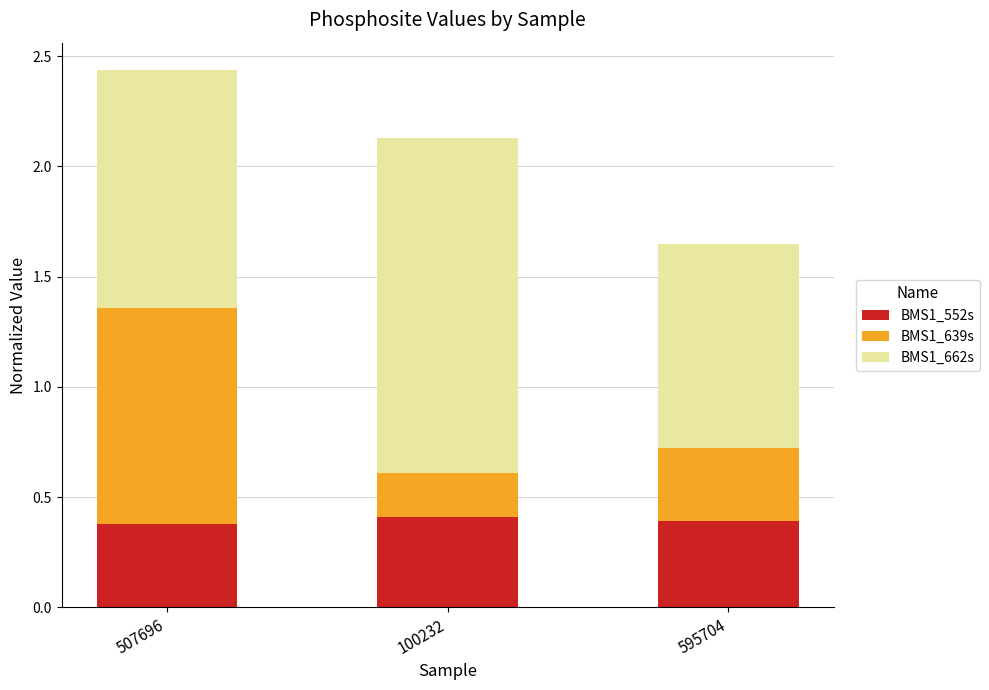

True or false: BMS1_552s has a value of 0.4 at 507696.

True